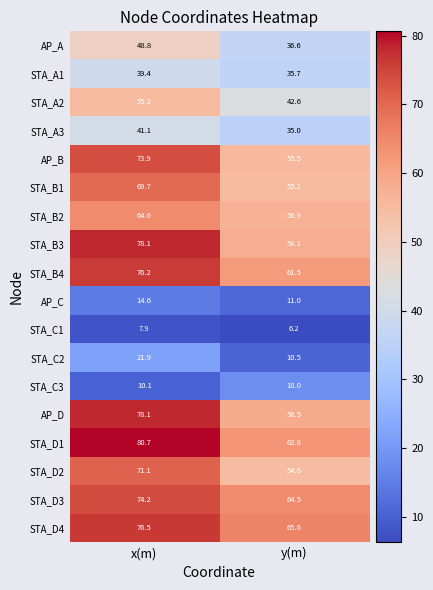

Where does the STA_B2 series first go above 64?

x(m)